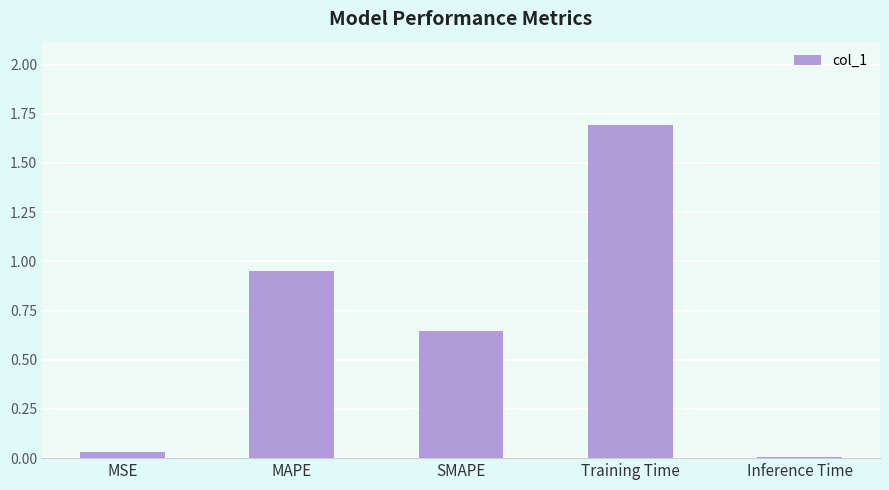

At which category does the chart reach its minimum across all series?

Inference Time